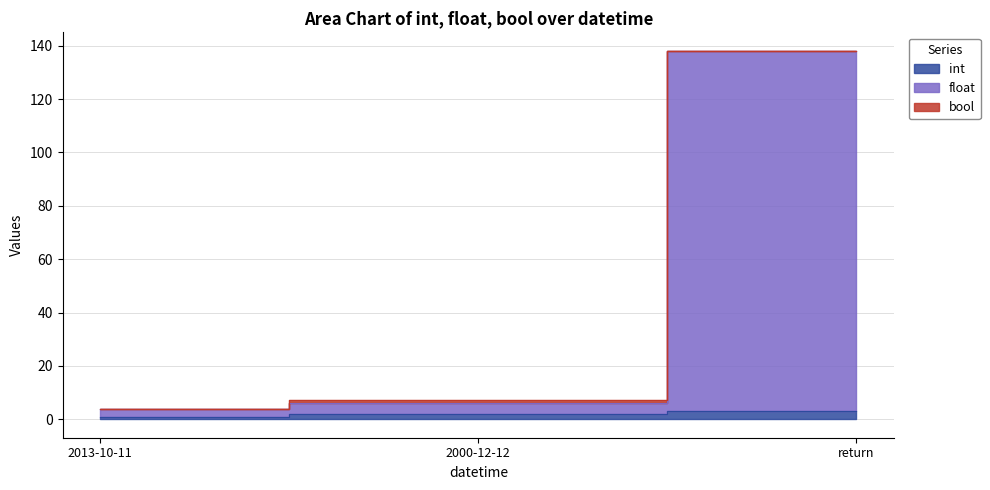

Count the int values in the range 1 to 3.

3